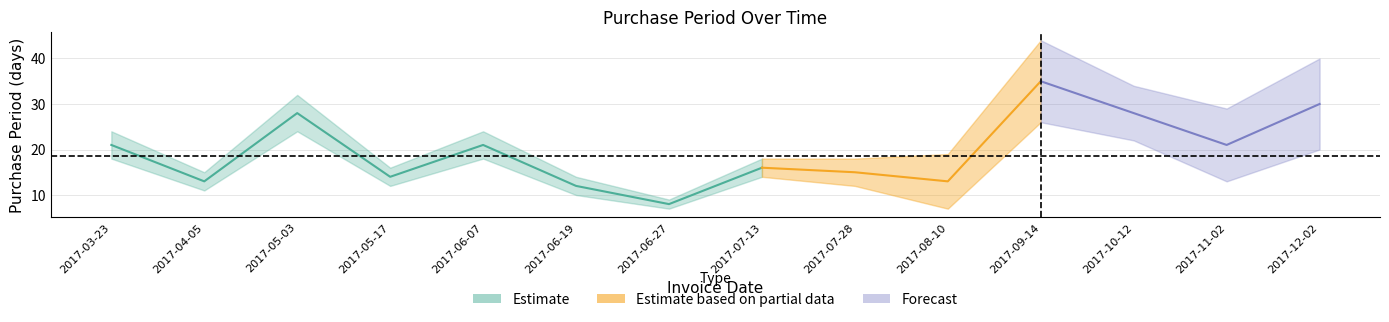

List the labels in order of value, largest first.

2017-09-14, 2017-12-02, 2017-05-03, 2017-10-12, 2017-03-23, 2017-06-07, 2017-11-02, 2017-07-13, 2017-07-28, 2017-05-17, 2017-04-05, 2017-08-10, 2017-06-19, 2017-06-27